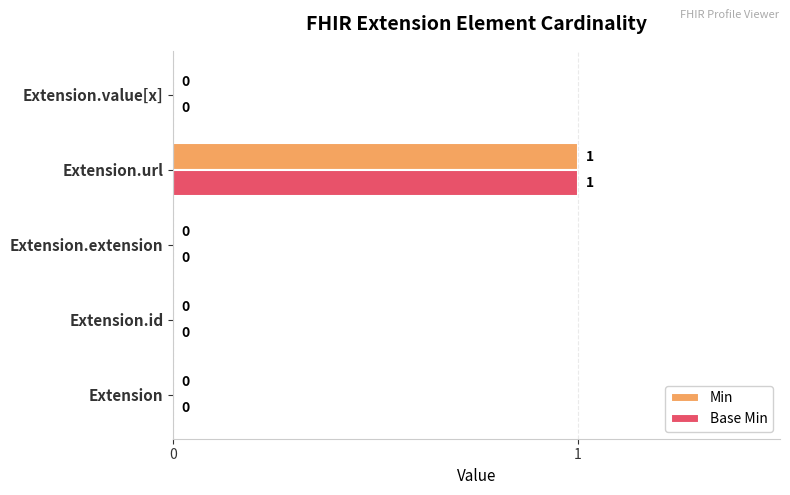

What is the sum of all Base Min values?

1